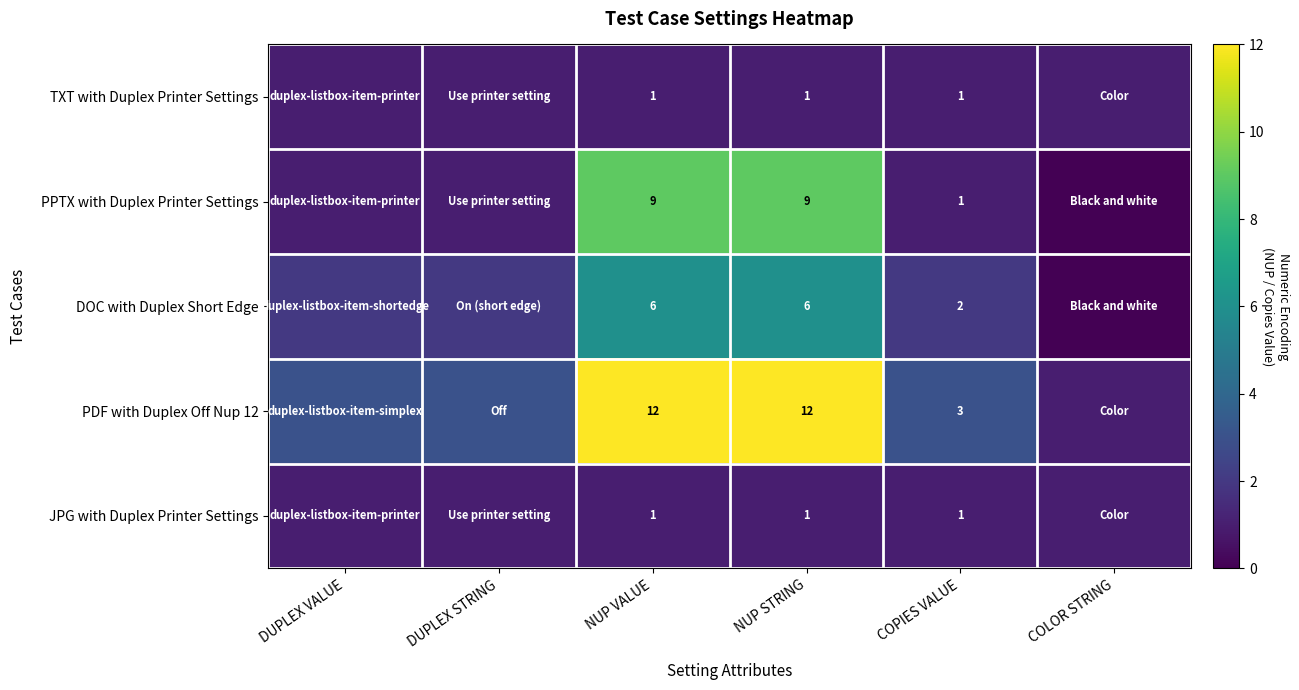

True or false: JPG with Duplex Printer Settings has a value of 1 at COPIES VALUE.

True